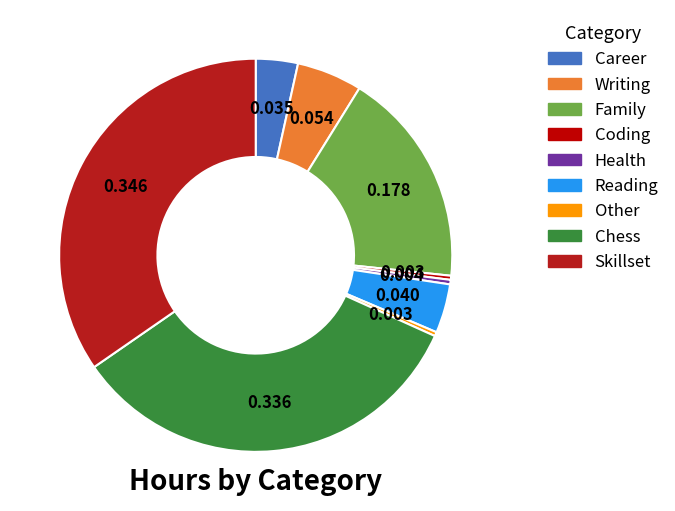

Do Health and Writing together represent more than half of the pie?

No